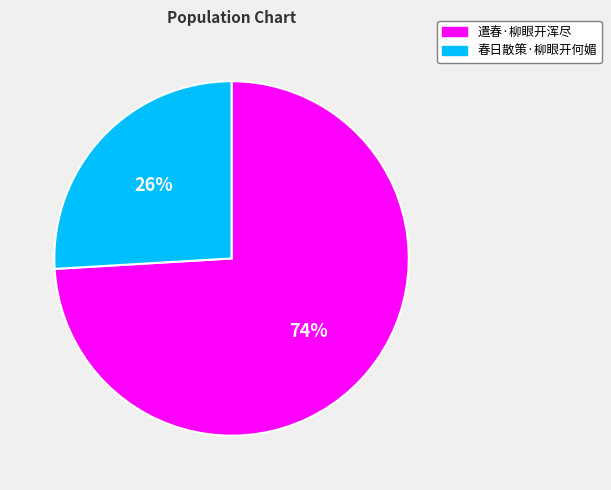

Does any single category account for the majority?

Yes